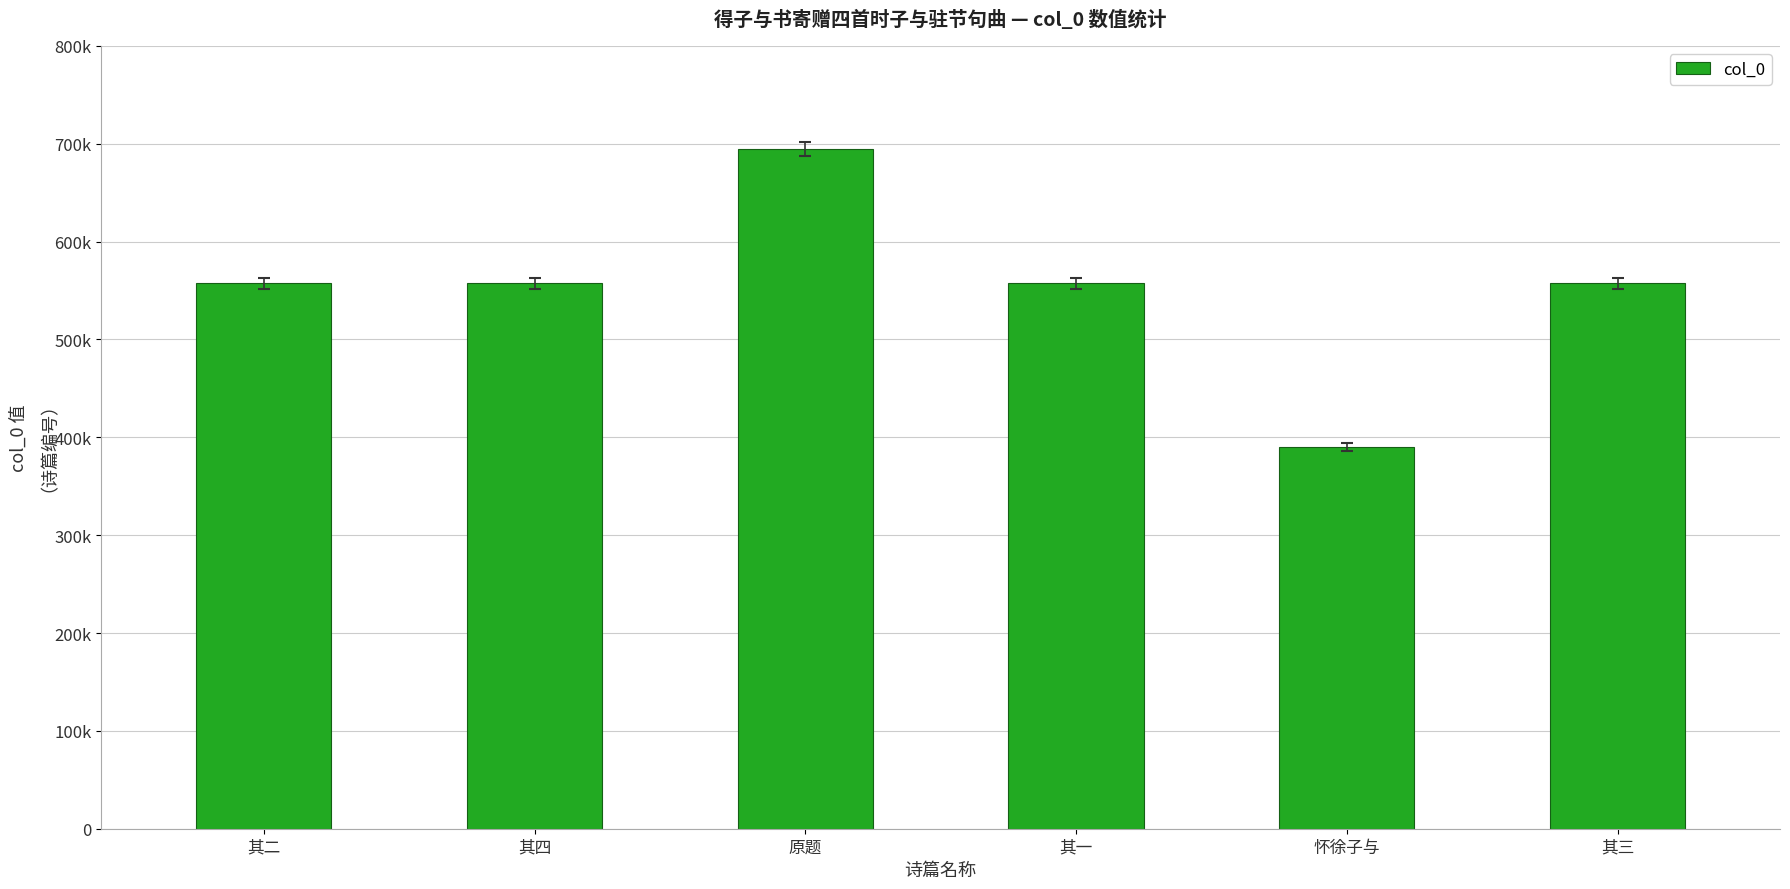

The chart shows a value of 285466 at 其一. True or false?

False